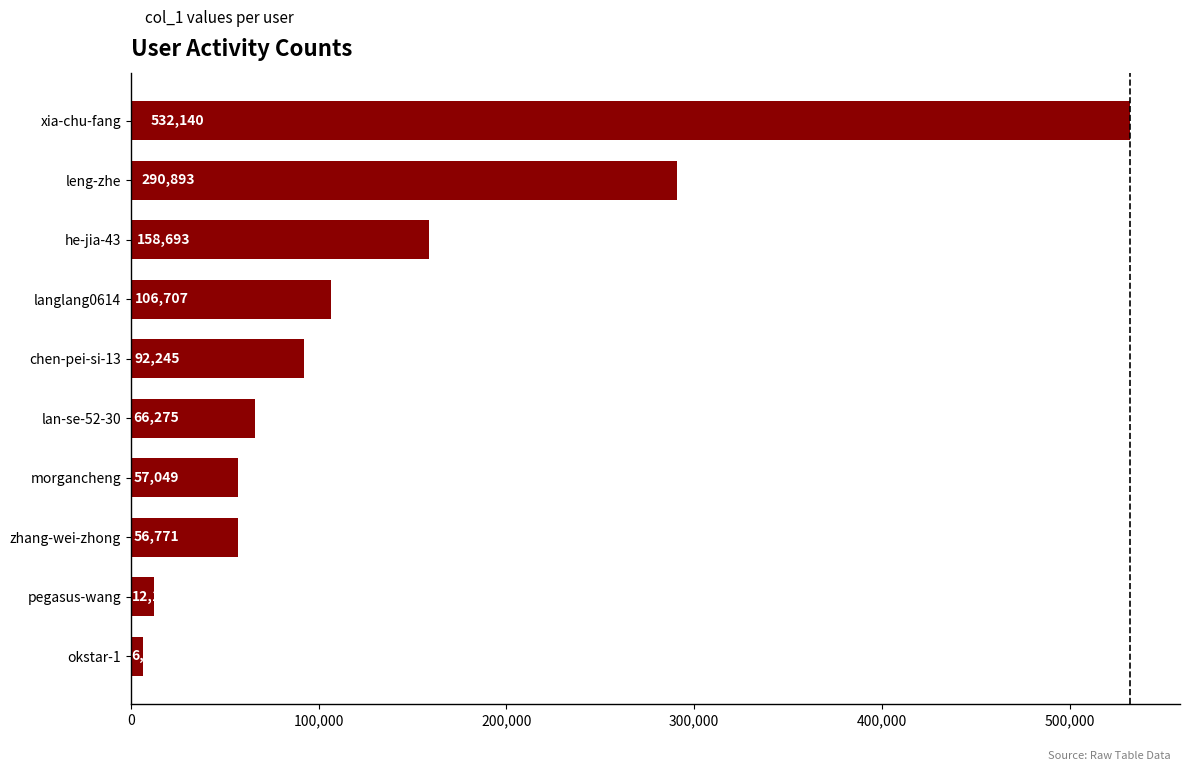

Which label corresponds to the largest value in the chart?

xia-chu-fang